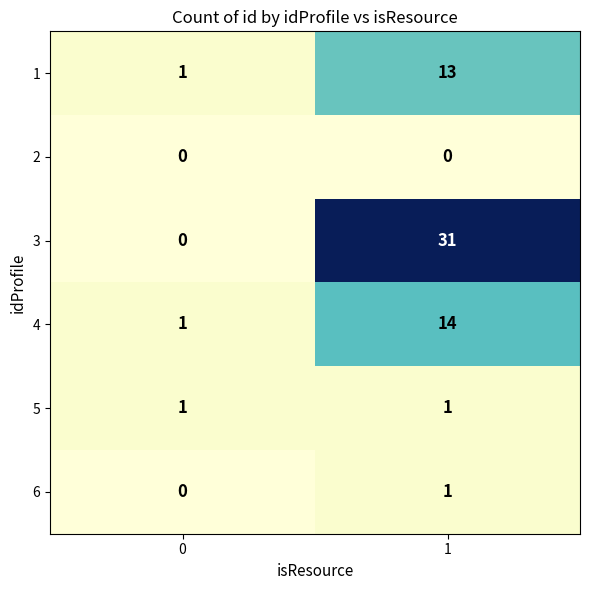

What is the spread (max minus min) of values at 0?

1